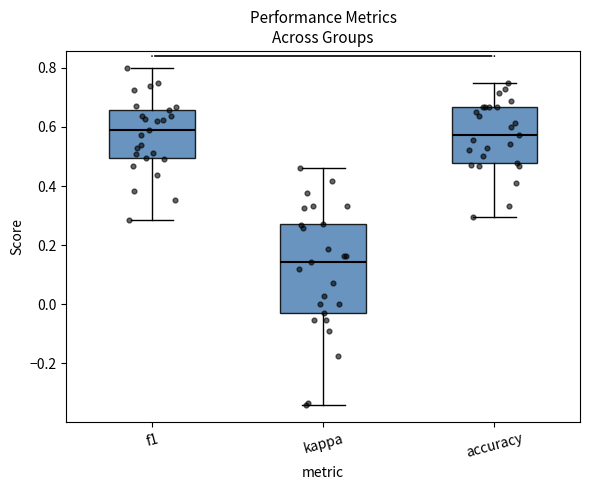

Which box is the tallest, from its lower edge to its upper edge?

kappa